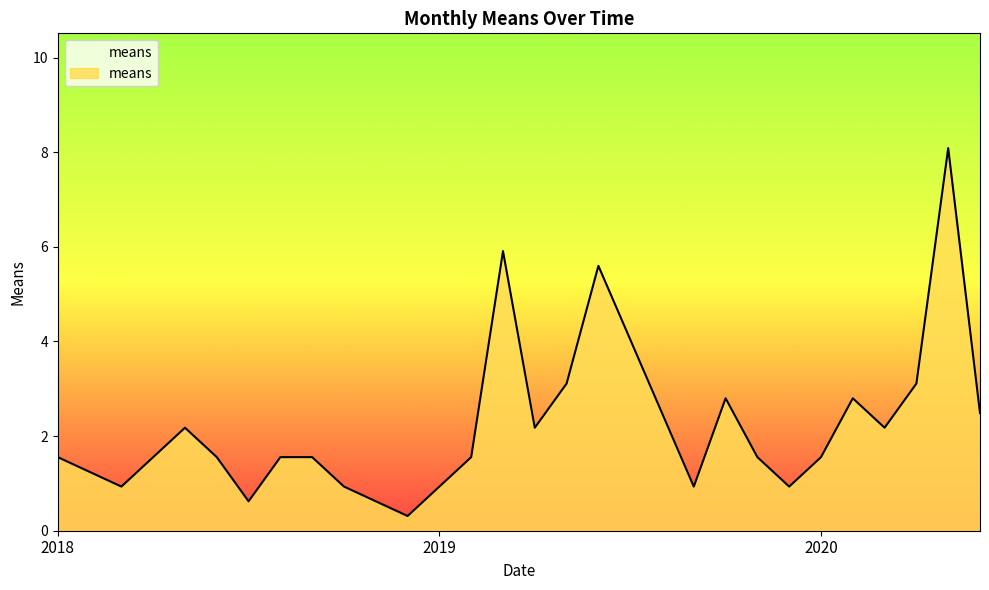

What is the greatest value displayed?

8.1